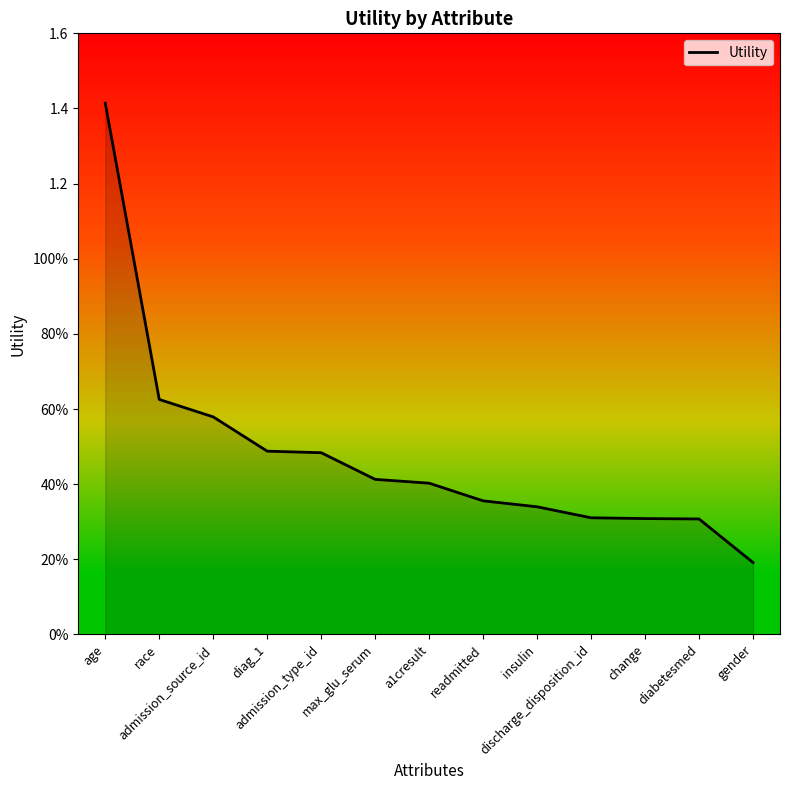

Is this an area chart (filled region under the line)?

Yes